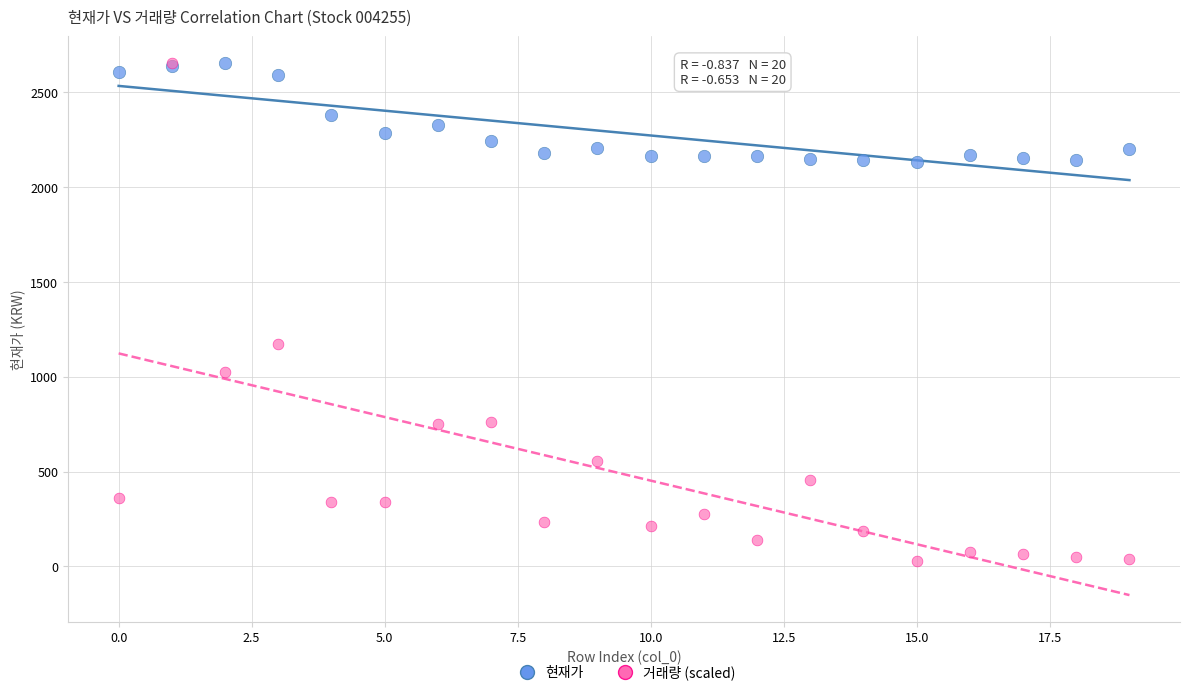

In the 거래량 (scaled) series, what Y value is closest to 1340?

1171.7